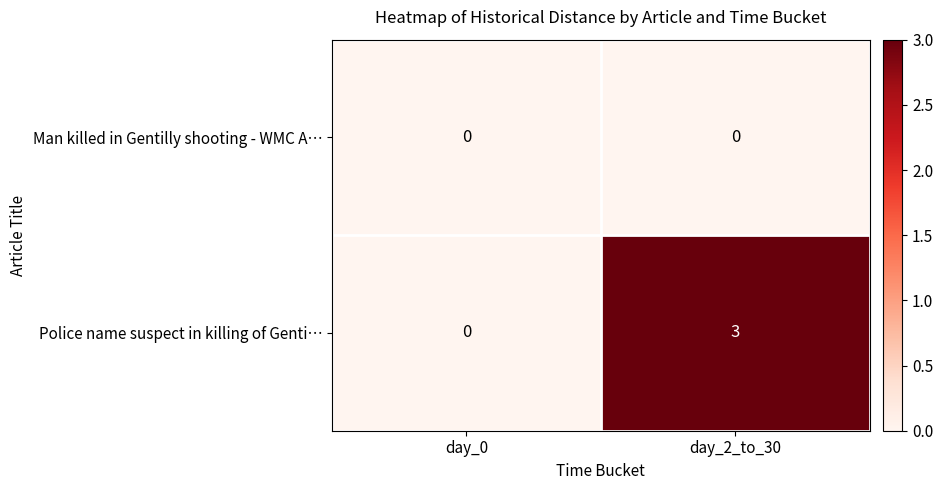

Which series has the largest range (max minus min)?

Police name suspect in killing of Genti…